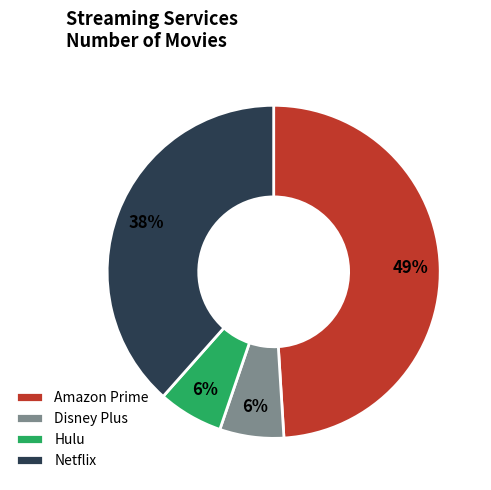

Which slice is the largest?

Amazon Prime